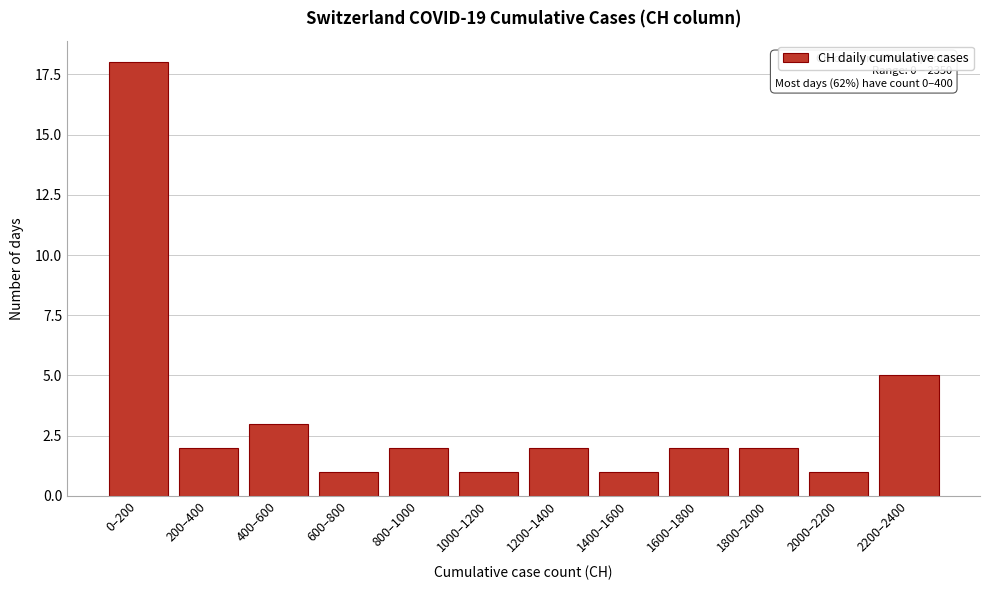

Reading right to left, list all the values displayed in this chart.

5	1	2	2	1	2	1	2	1	3	2	18